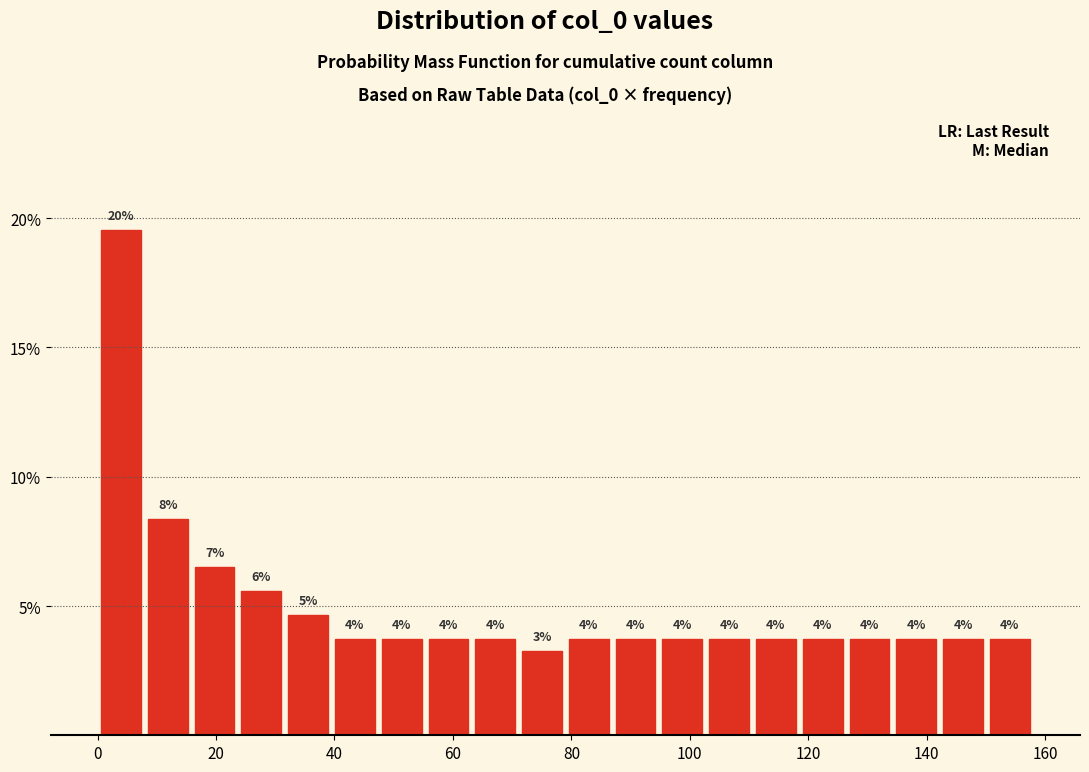

Around what value on the x-axis is the tallest bar? Give the approximate position of its centre, as read against the axis.

4